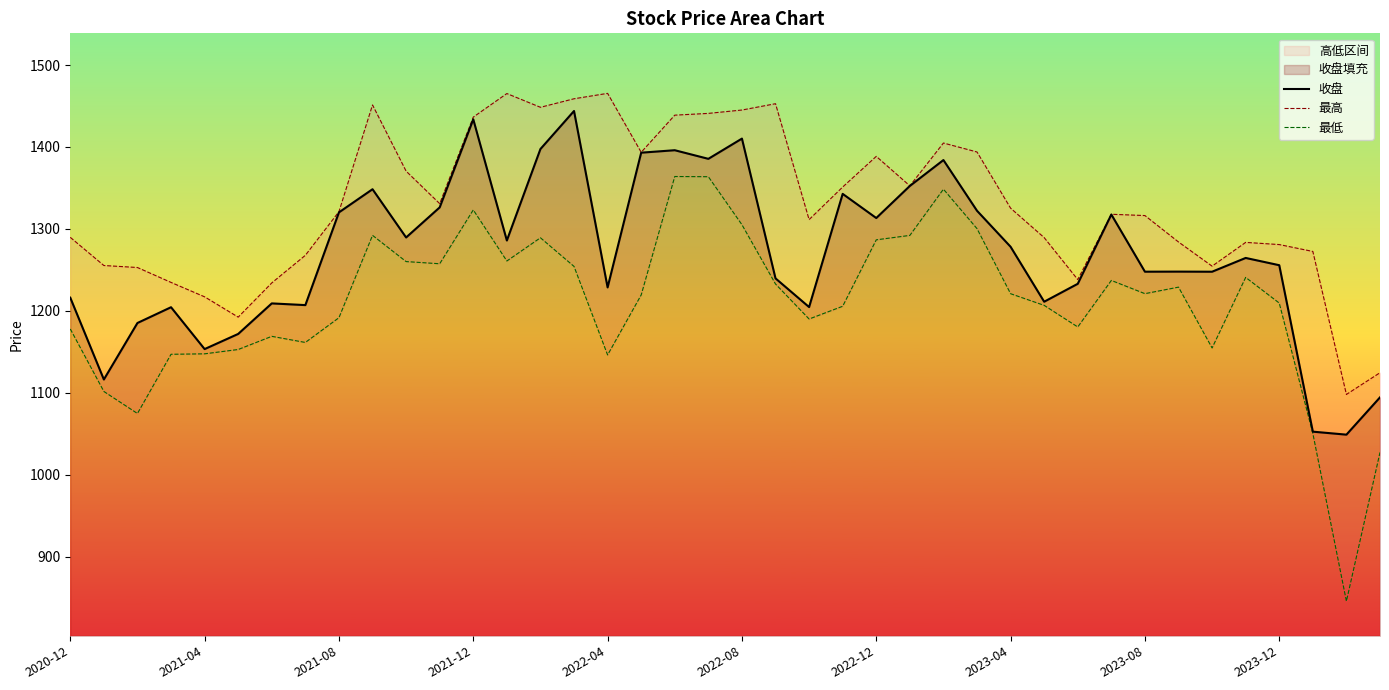

Which series has the largest total across all categories?

最高